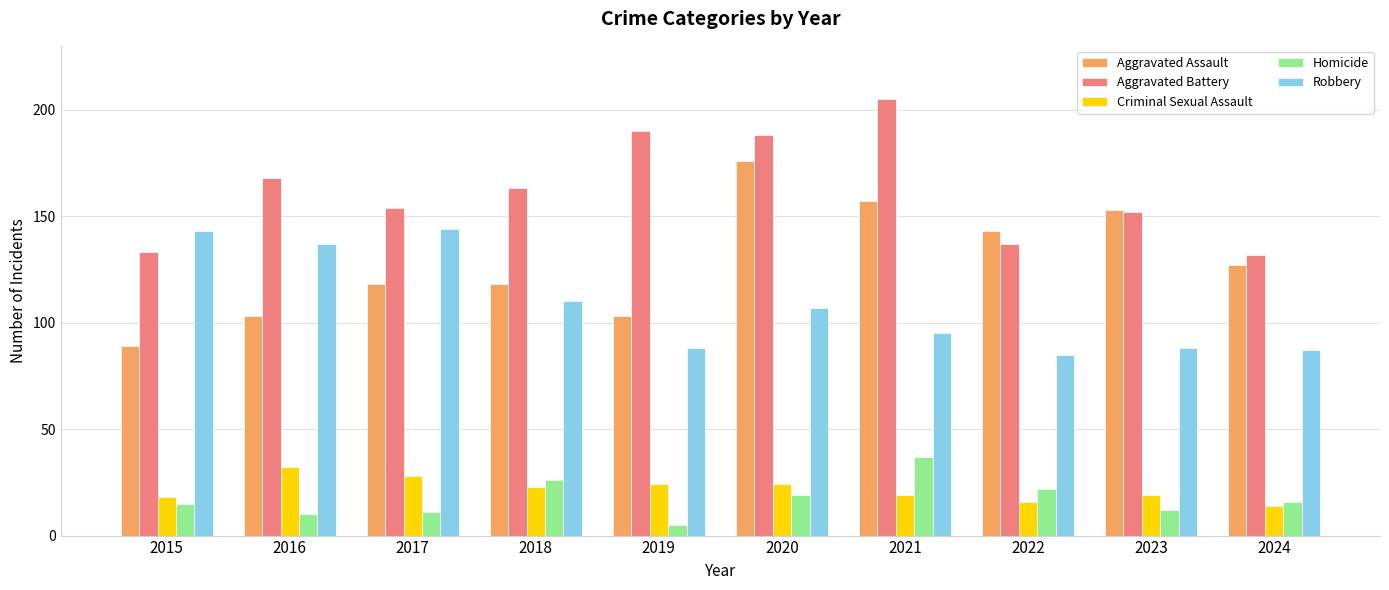

Which series has the largest total across all categories?

Aggravated Battery